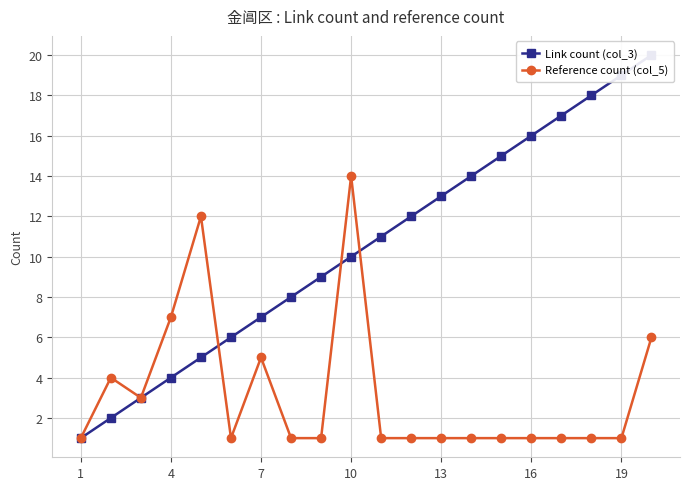

At which label is Reference count (col_5) closest to 7?

4